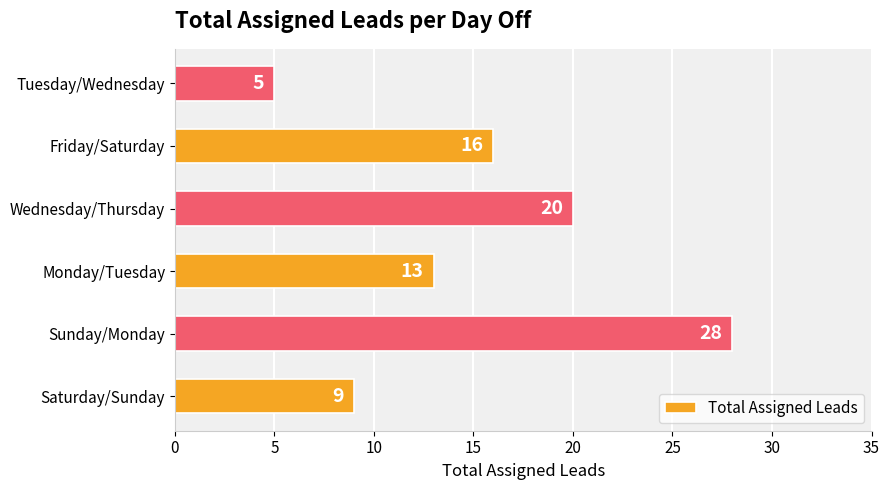

At which category does the chart reach its minimum across all series?

Tuesday/Wednesday